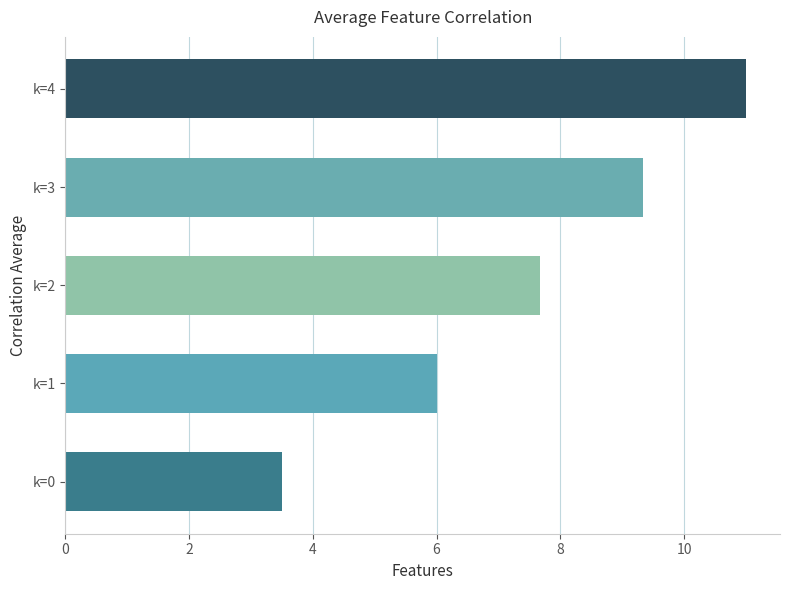

What is the change in value from k=0 to k=3?

+5.8